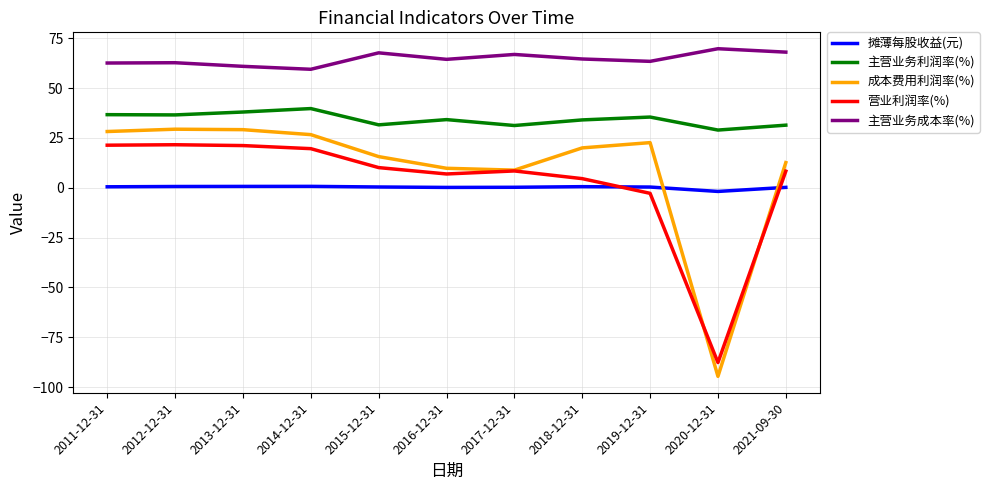

What is the difference between the second highest and minimum values in the 主营业务成本率(%) series?

8.6